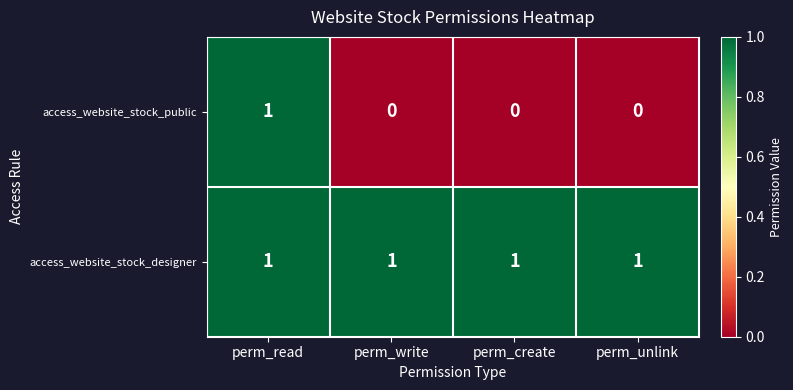

Reading right to left, list all the values displayed in this chart.

access_website_stock_public: 0	0	0	1
access_website_stock_designer: 1	1	1	1